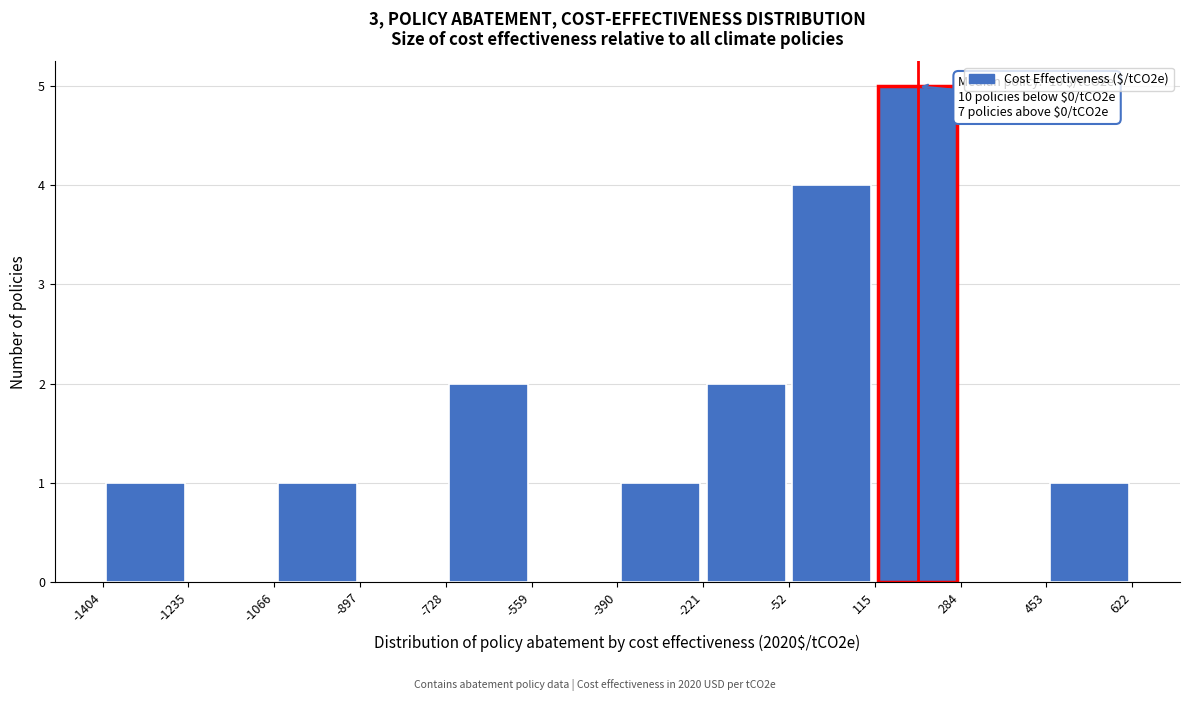

Which range on the x-axis has the tallest bar?

115 to 284